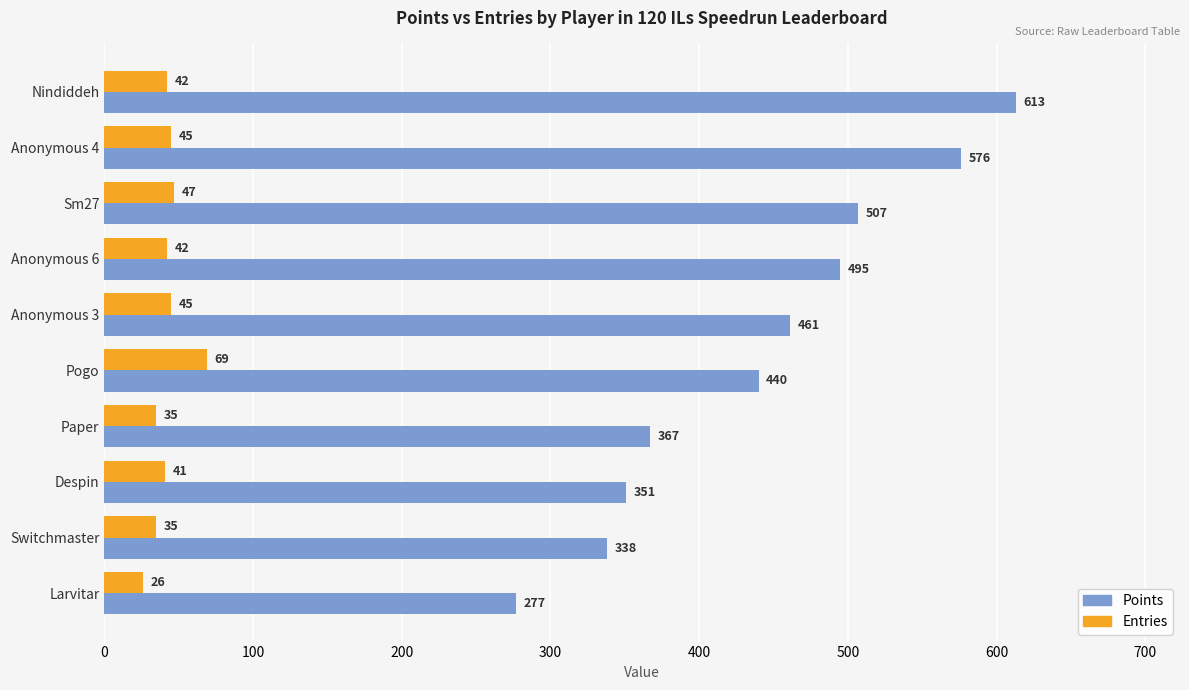

Rank the series at Pogo from lowest to highest value.

Entries, Points